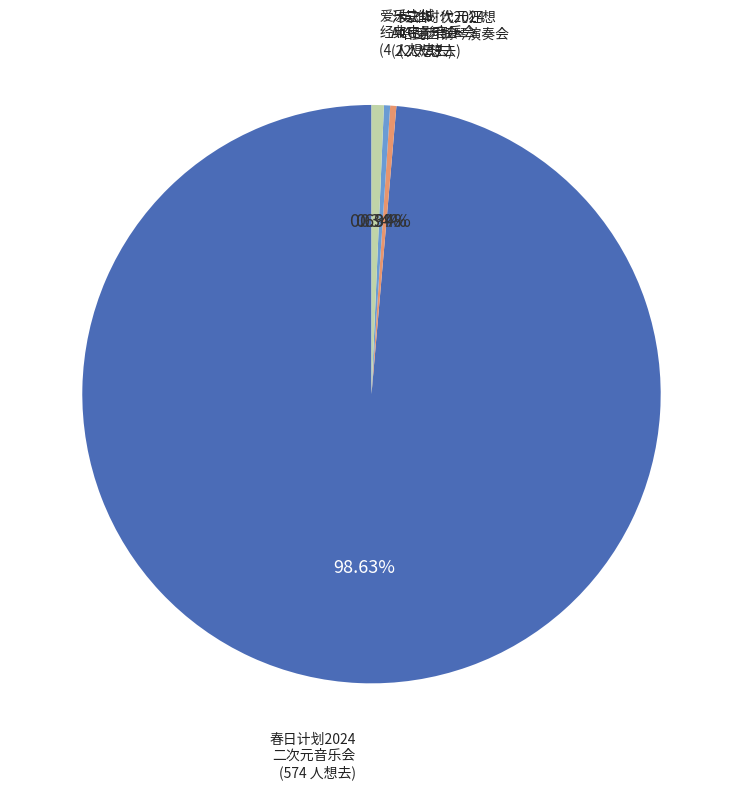

Does any single category account for the majority?

Yes